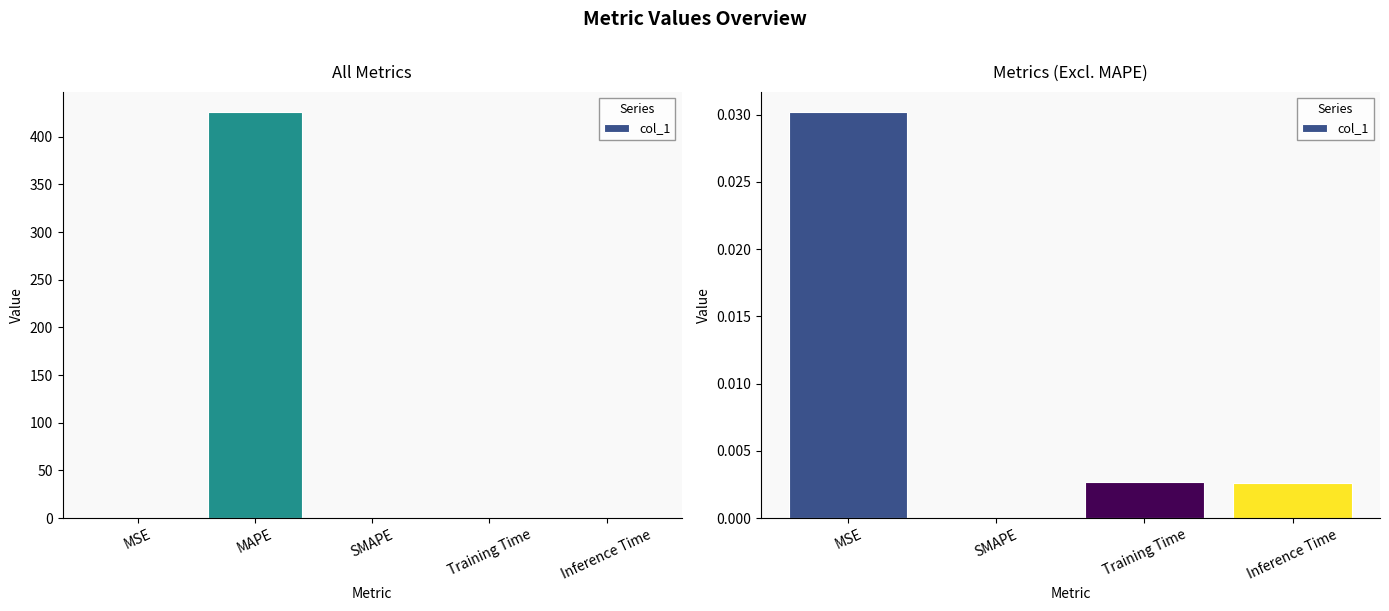

How many data points does each series have?

4